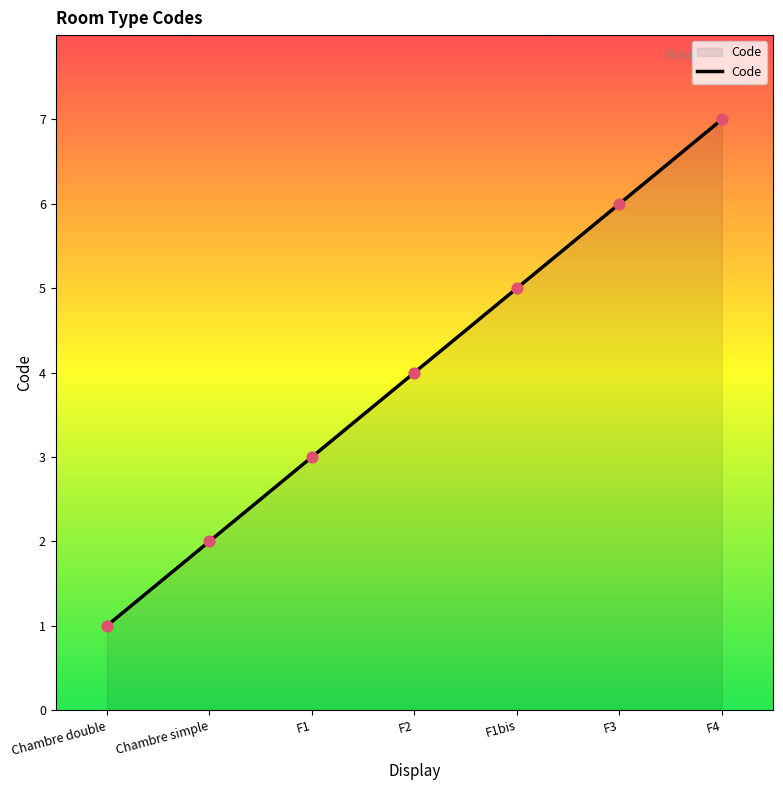

Approximately how many times larger is the value at F3 compared to F2?

1.5